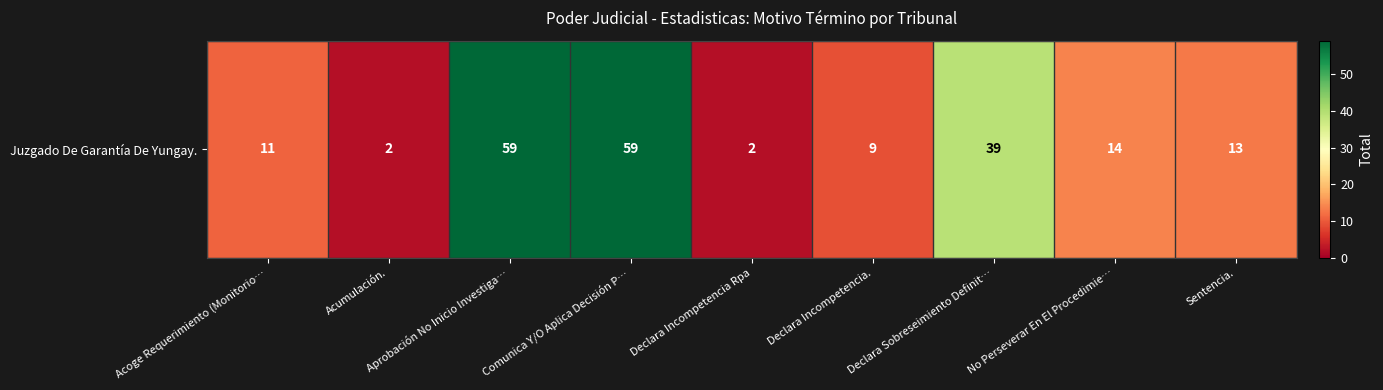

Between Acumulación. and Comunica Y/O Aplica Decisión P…, which is larger?

Comunica Y/O Aplica Decisión P…